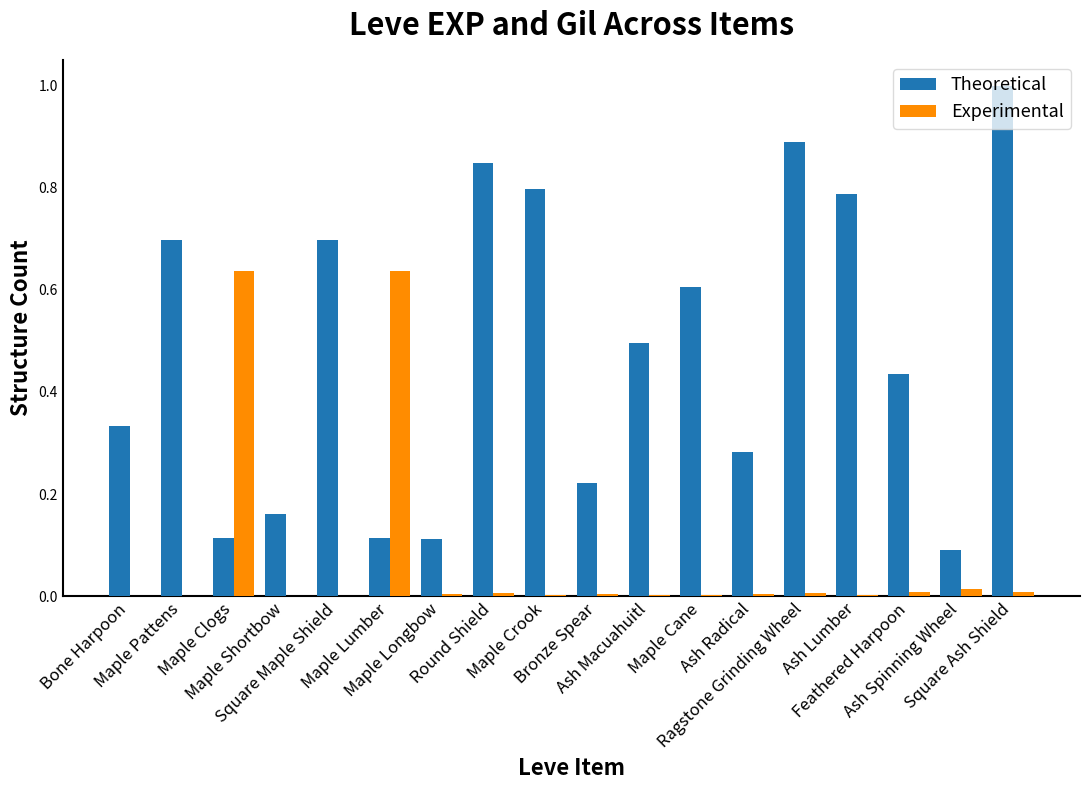

Which series has the largest total across all categories?

Theoretical